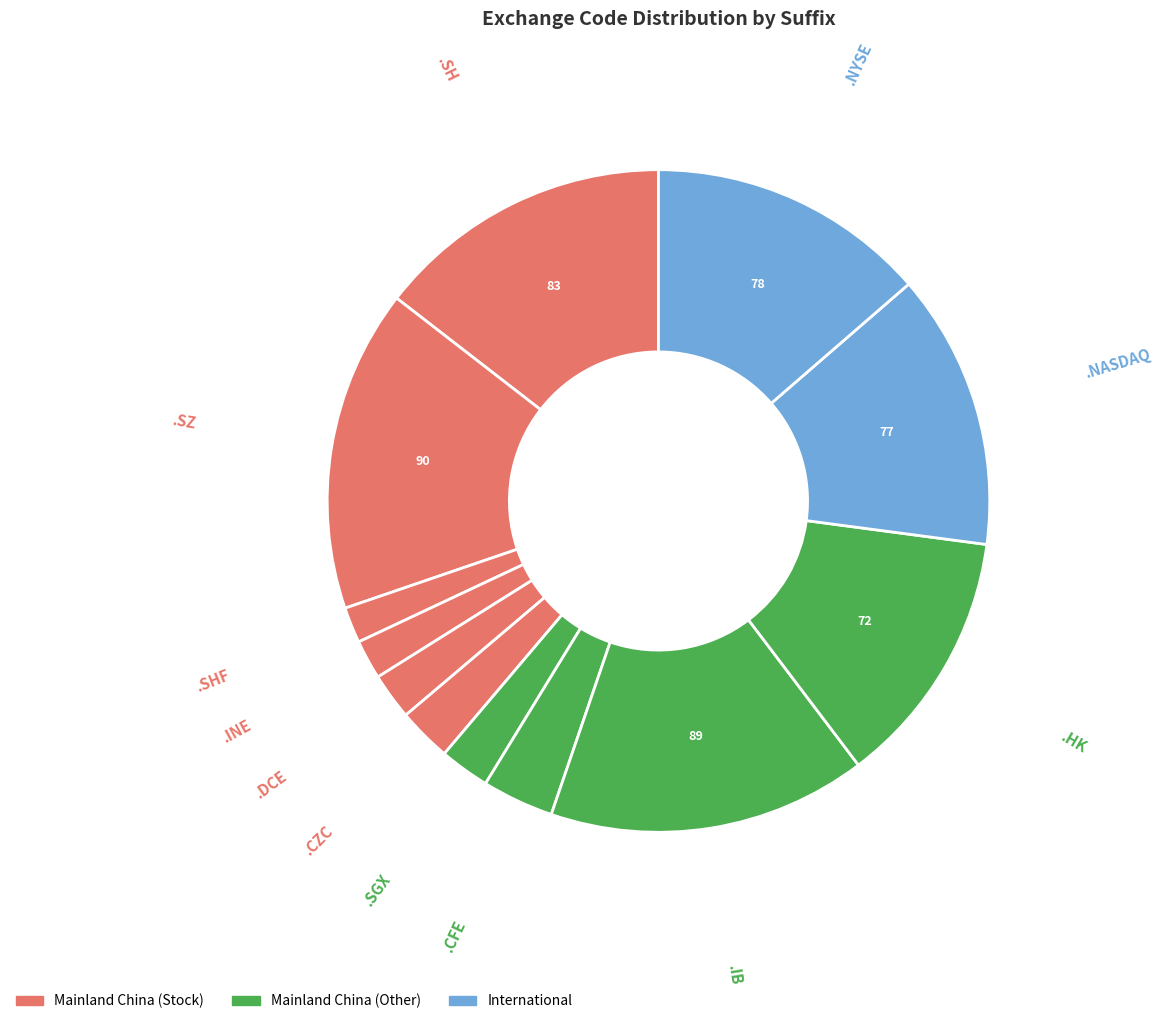

How many slices are in this pie chart?

12